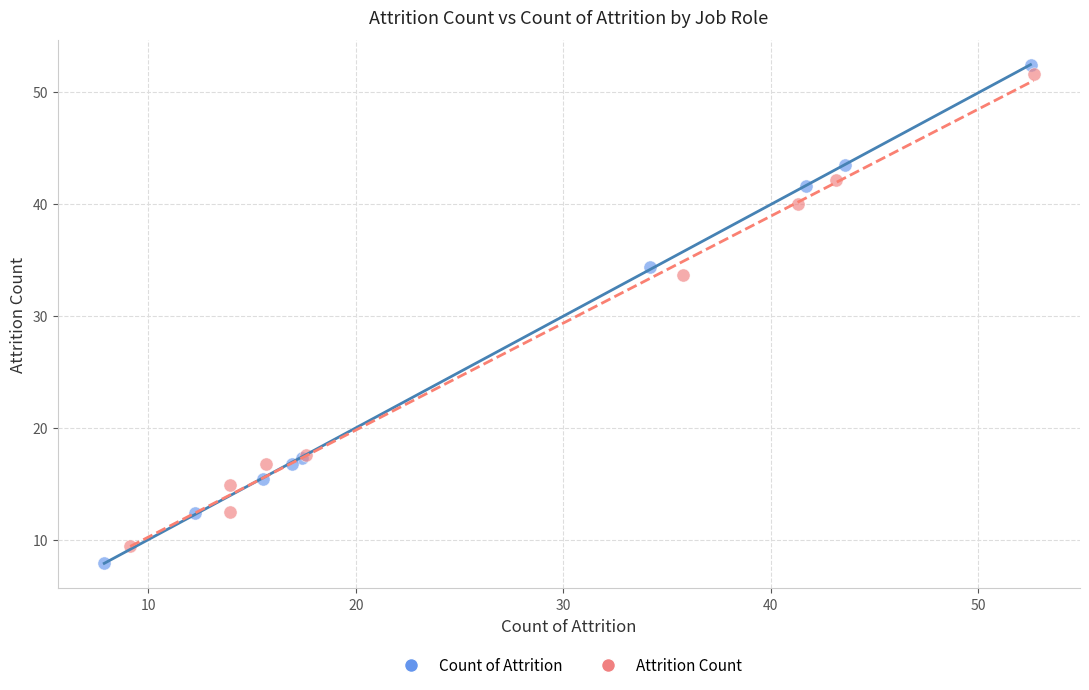

Which series has the largest Y range (max minus min)?

Count of Attrition